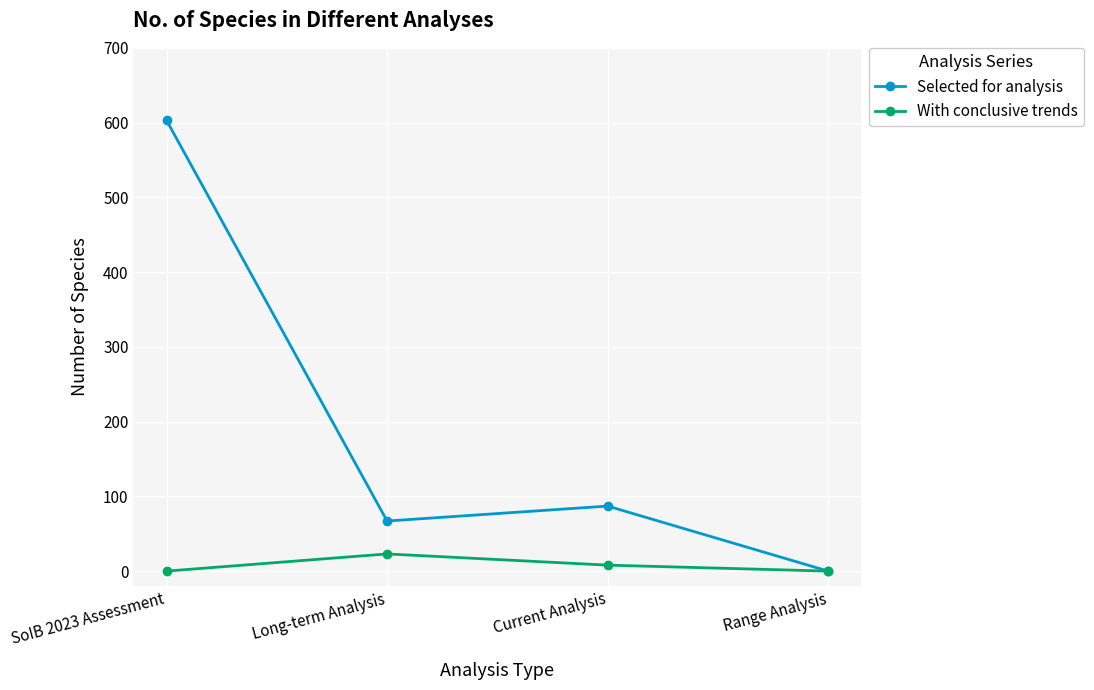

At which category is the sum across all series the highest?

SoIB 2023 Assessment